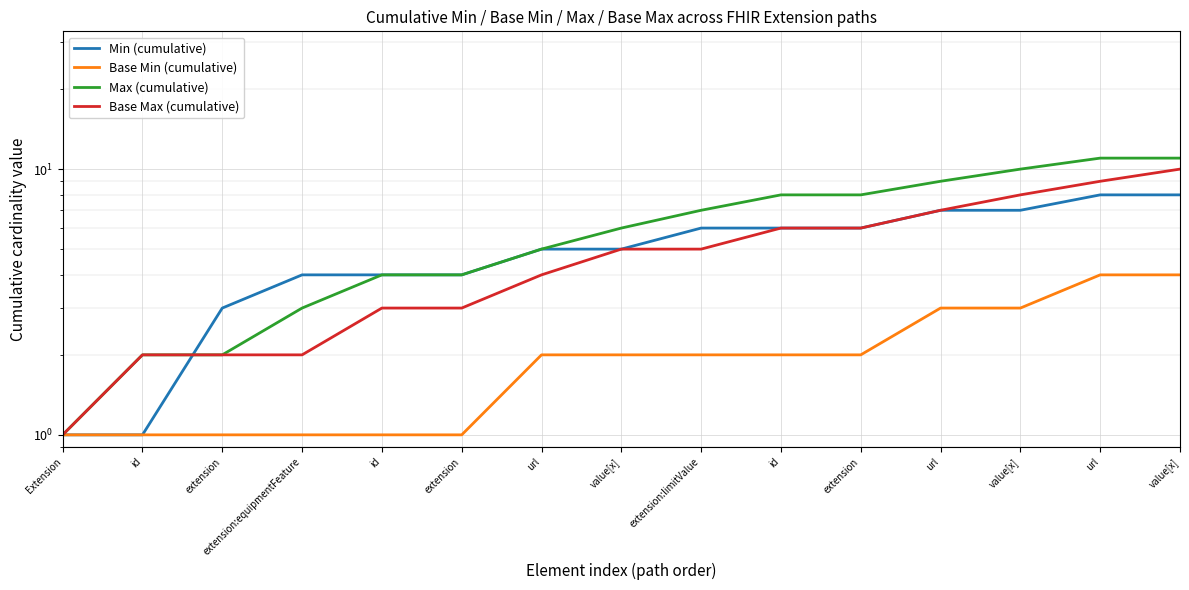

What is the average value of the Min (cumulative) series?

5